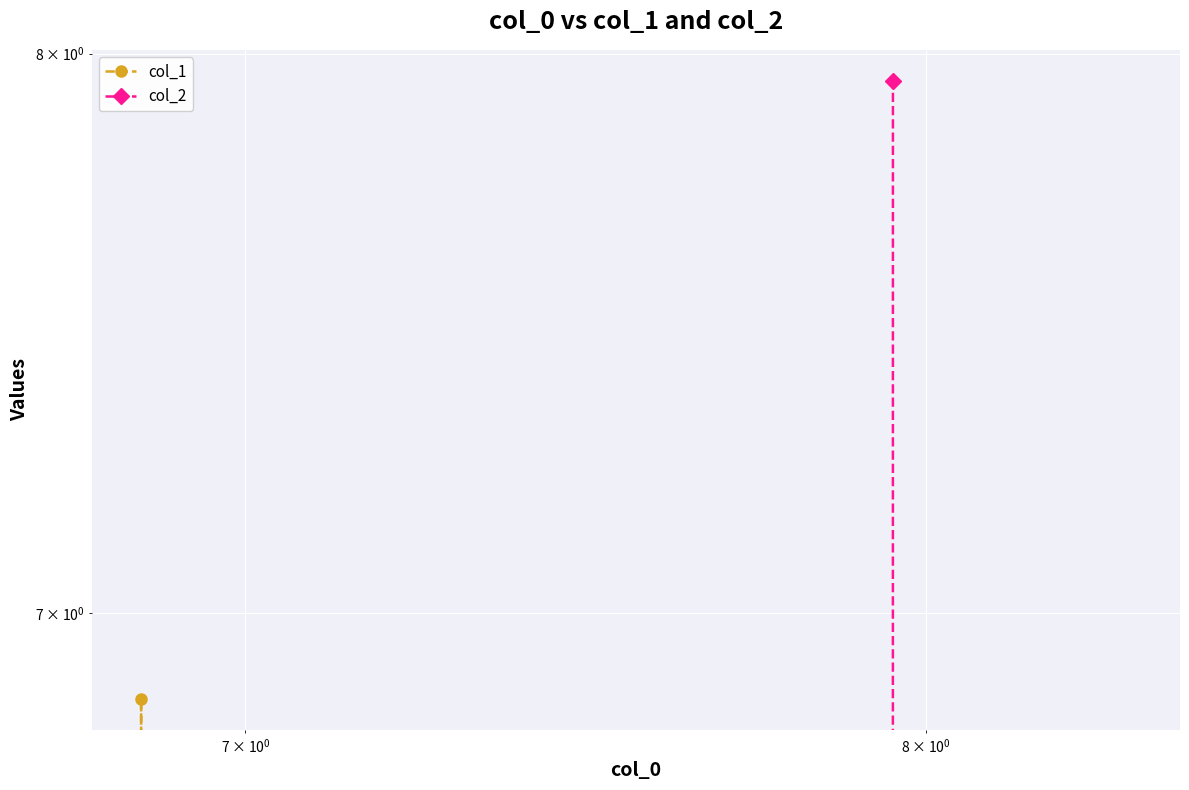

What is the difference between the maximum and minimum values in the col_2 series?

7.9